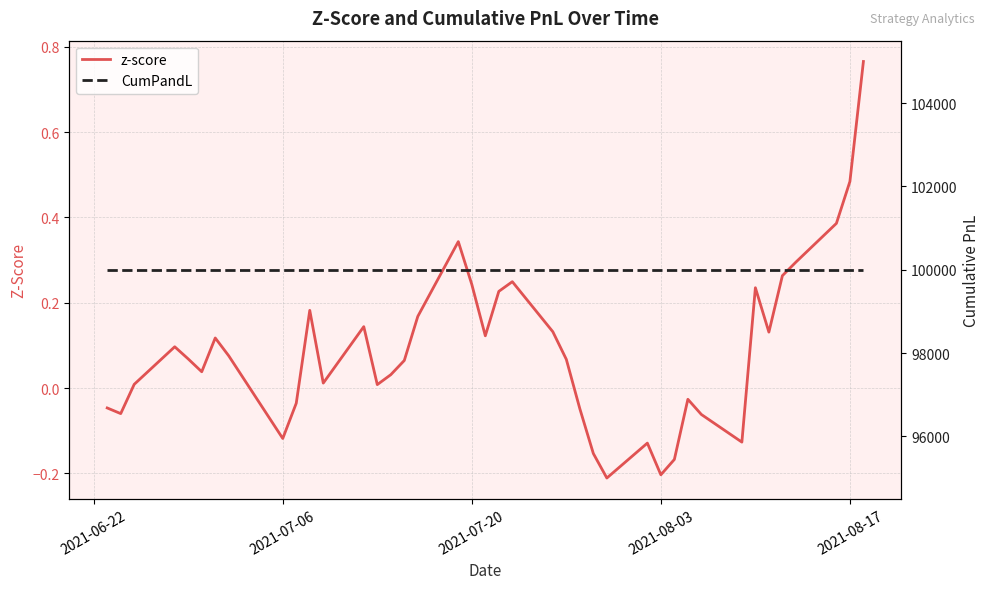

The value of z-score at 37 is 0.1. True or false?

False